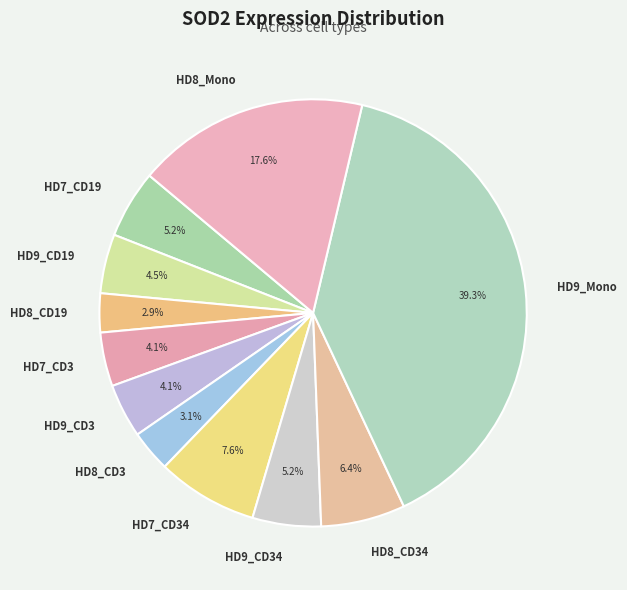

What is the largest slice in the pie chart?

HD9_Mono